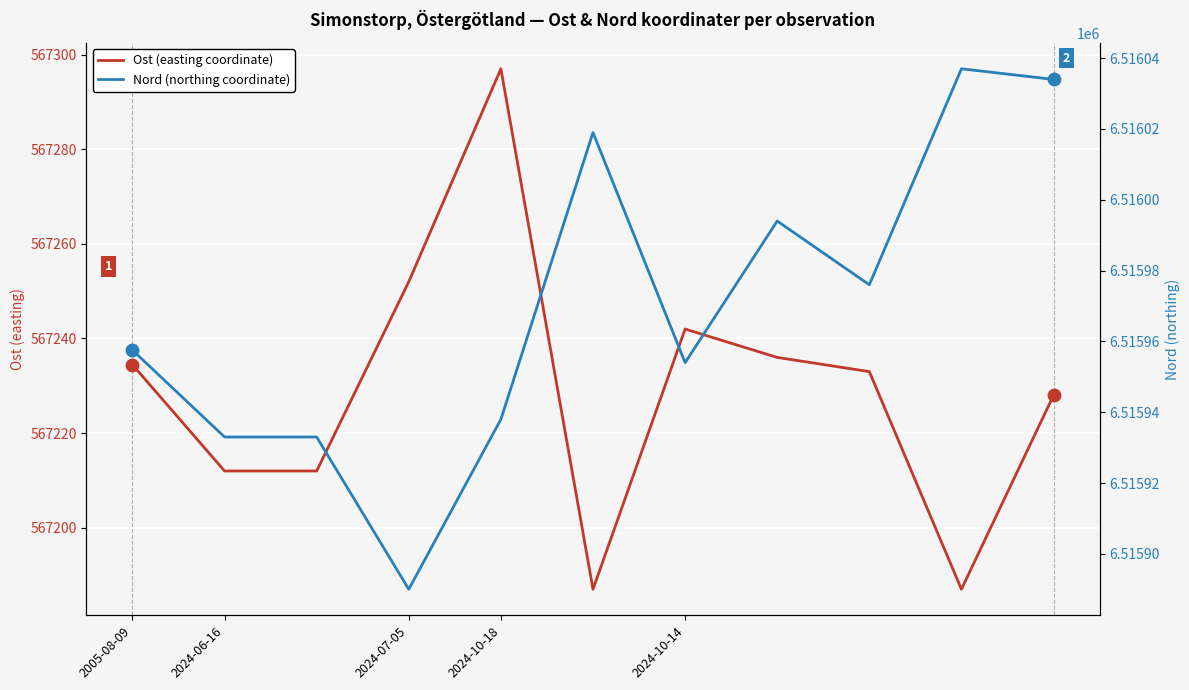

Is the value of Nord (northing coordinate) at 2024-07-05 greater than the value of Ost (easting coordinate) at 9?

Yes